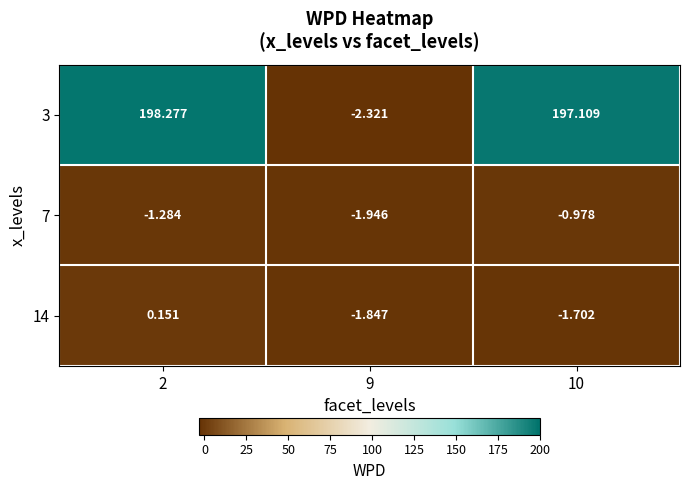

How many data points does each series have?

3